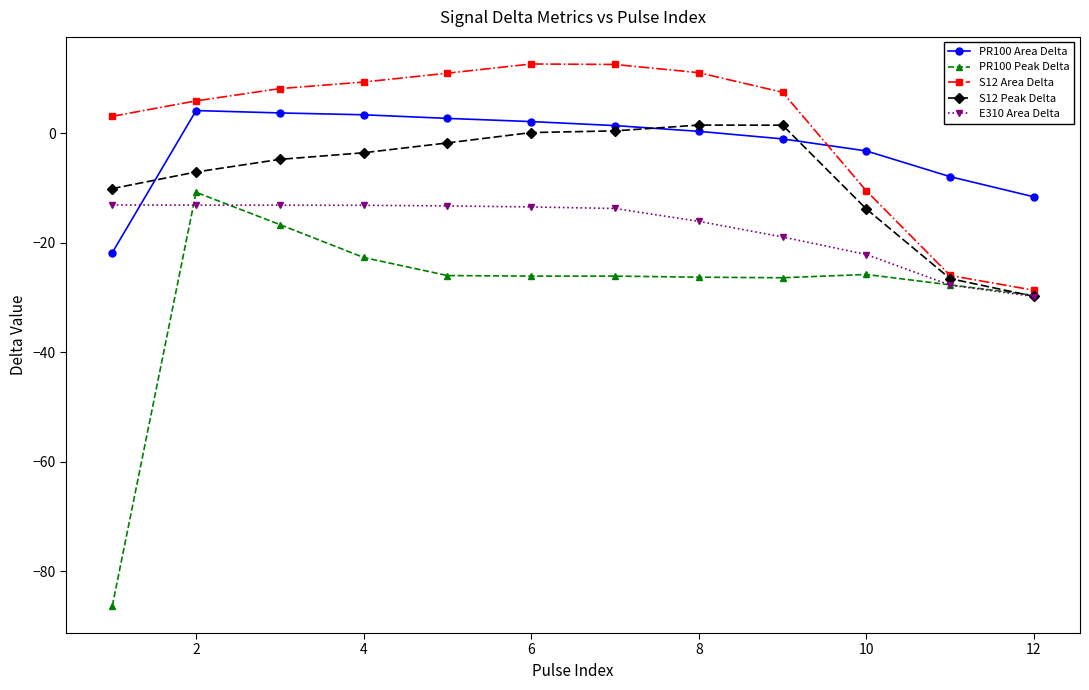

How many values in the S12 Peak Delta series are below -3?

7